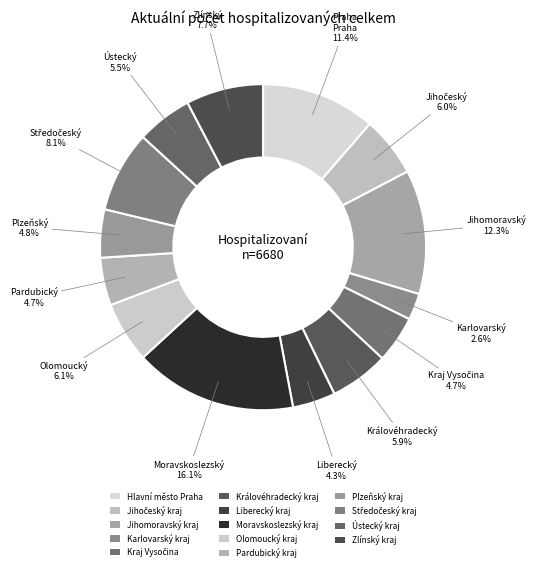

How many slices are in this pie chart?

14